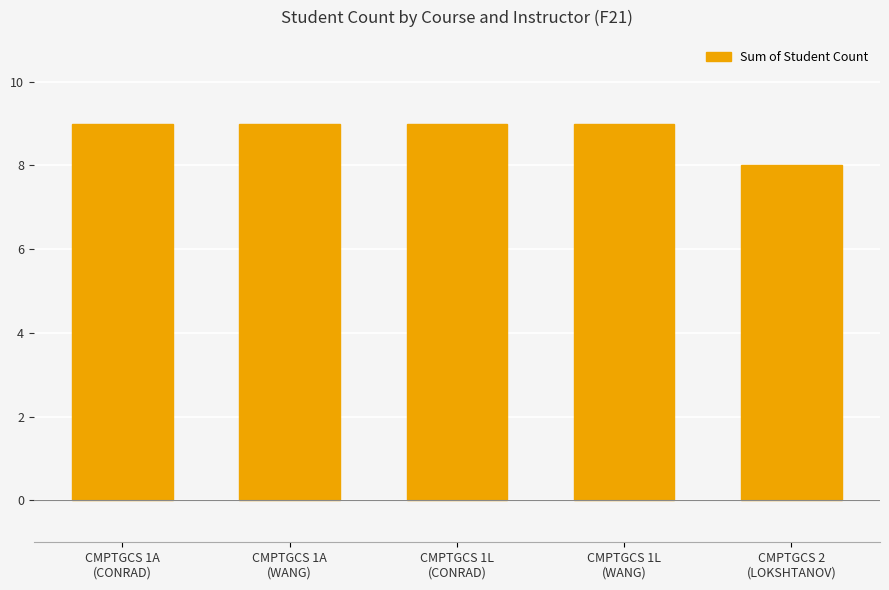

Count the number of data series in this chart.

1